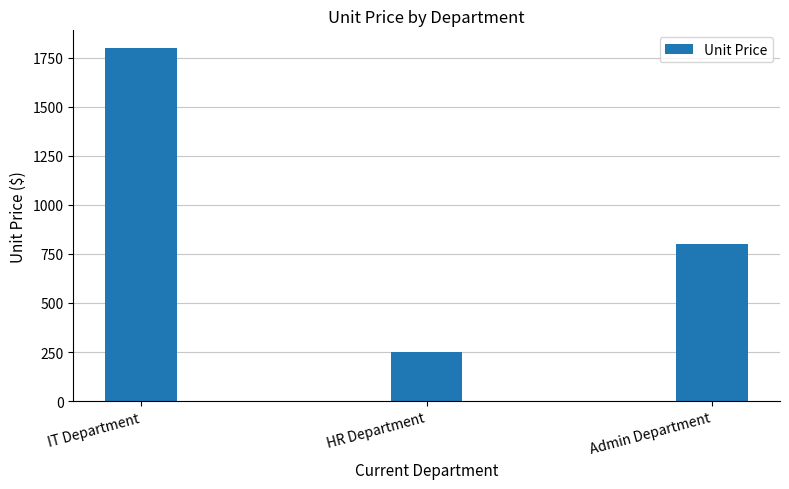

Rank the categories by value from lowest to highest.

HR Department, Admin Department, IT Department